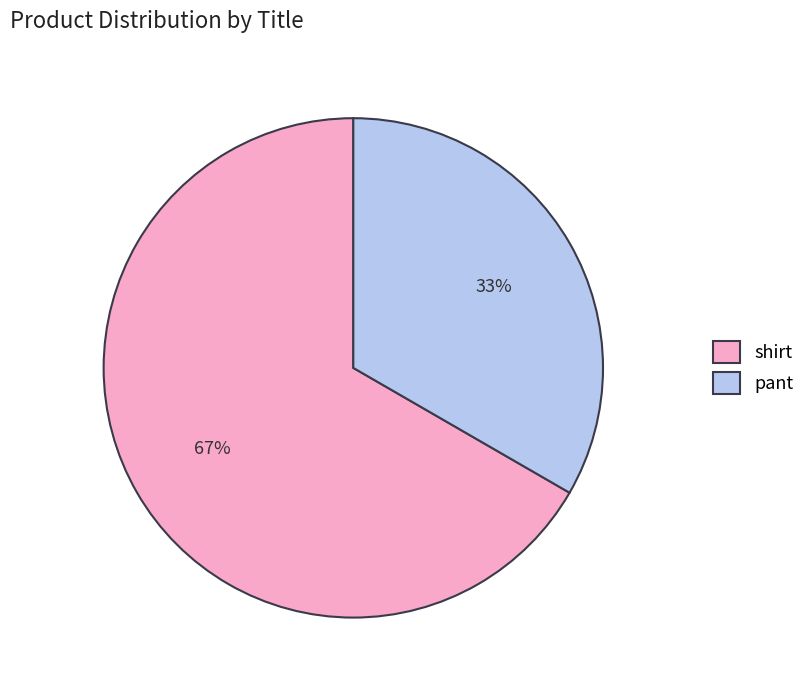

Combined, do pant and shirt account for over 50%?

Yes